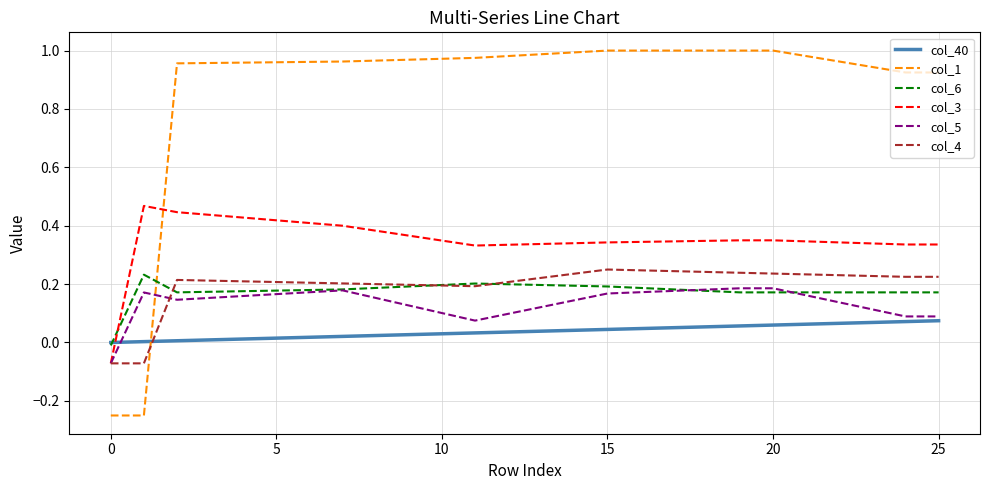

True or false: col_3 and col_1 intersect in this chart.

True